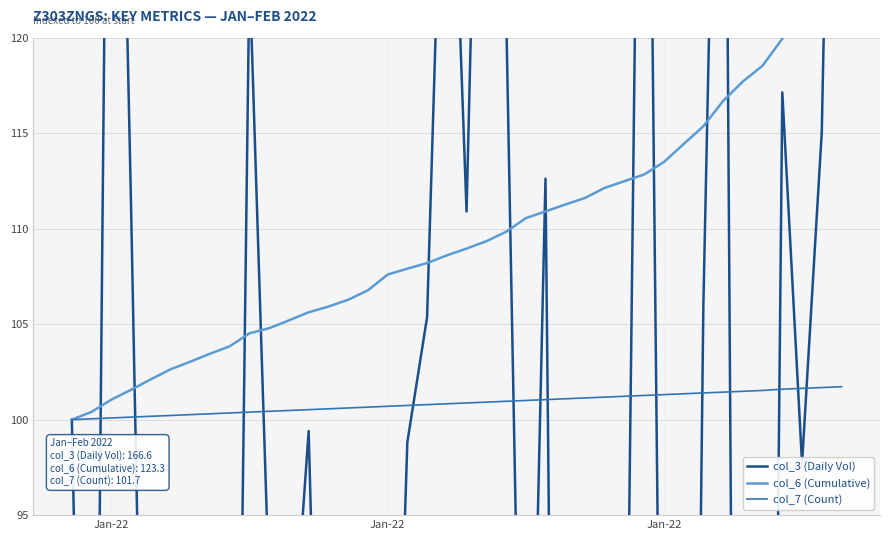

Does the chart have visible grid lines?

Yes